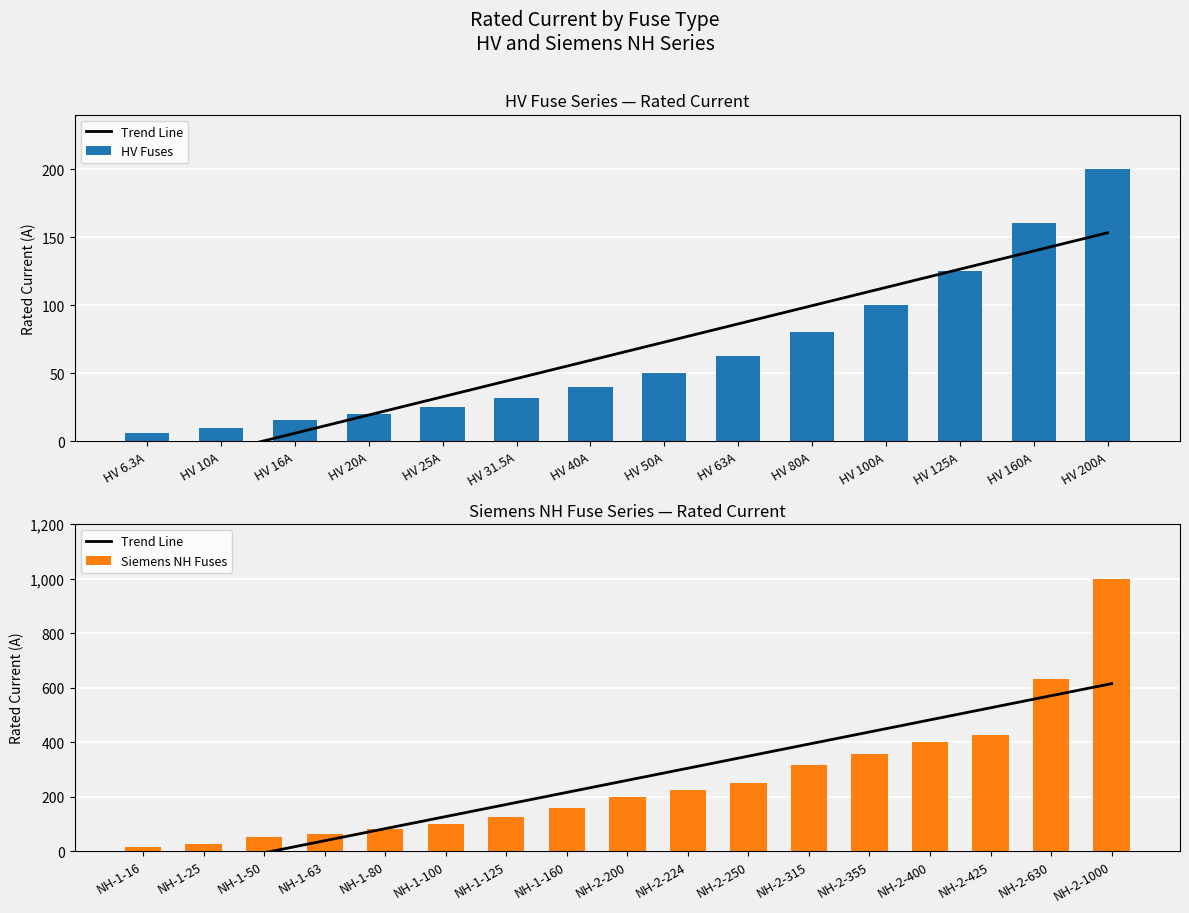

What is the difference between the maximum and second lowest values?

190.0